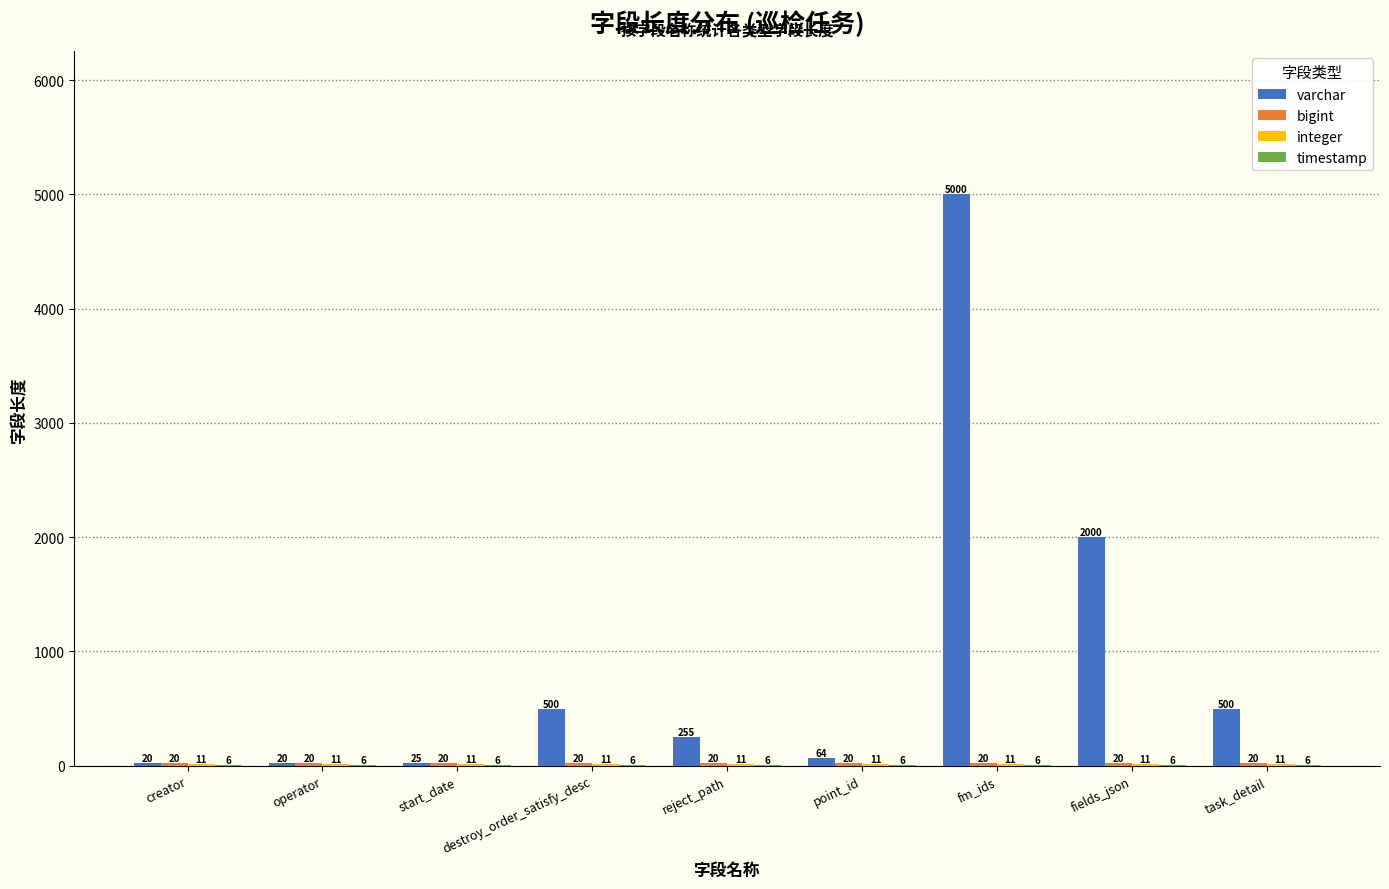

Between start_date and destroy_order_satisfy_desc, which series saw the biggest shift?

varchar